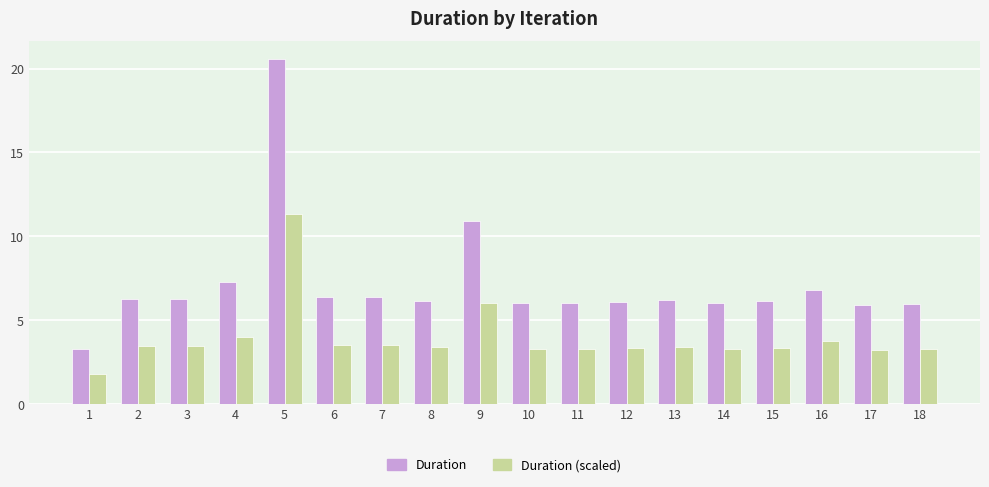

Which series has the largest range (max minus min)?

Duration